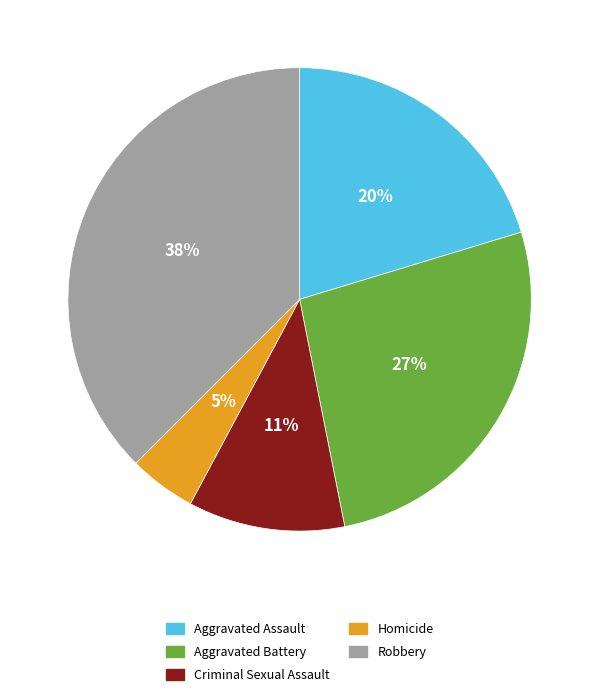

What is the largest slice in the pie chart?

Robbery